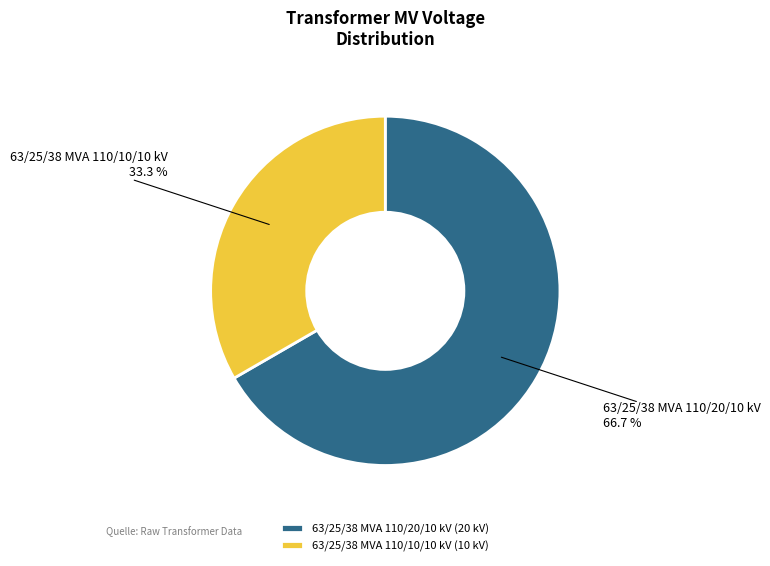

To the nearest percent, what is the difference between the 63/25/38 MVA 110/10/10 kV and 63/25/38 MVA 110/20/10 kV slice percentages?

33%